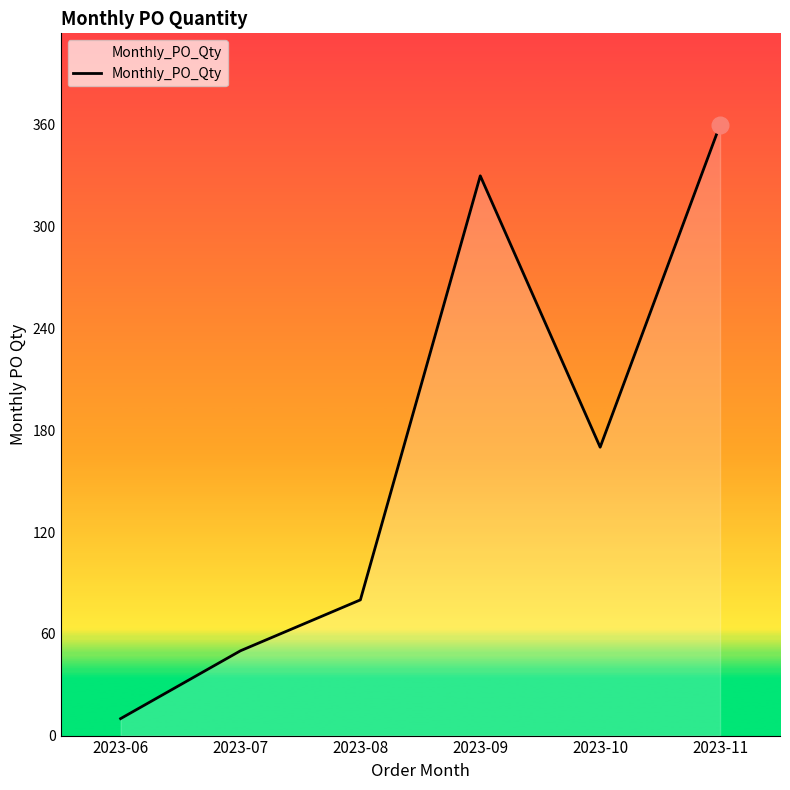

How many series are shown in this chart?

1